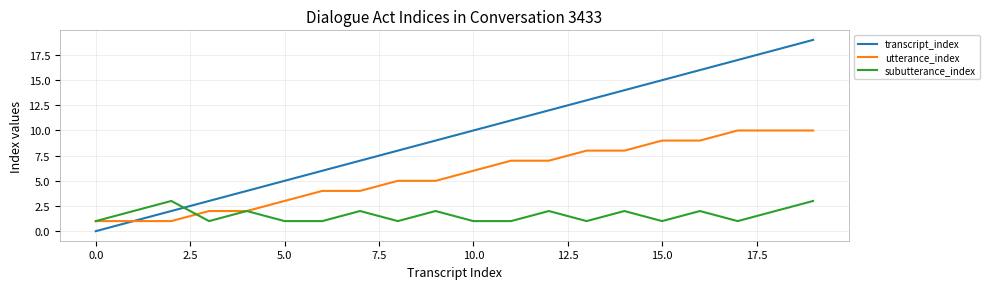

List the series in order of their overall mean, highest first.

transcript_index, utterance_index, subutterance_index